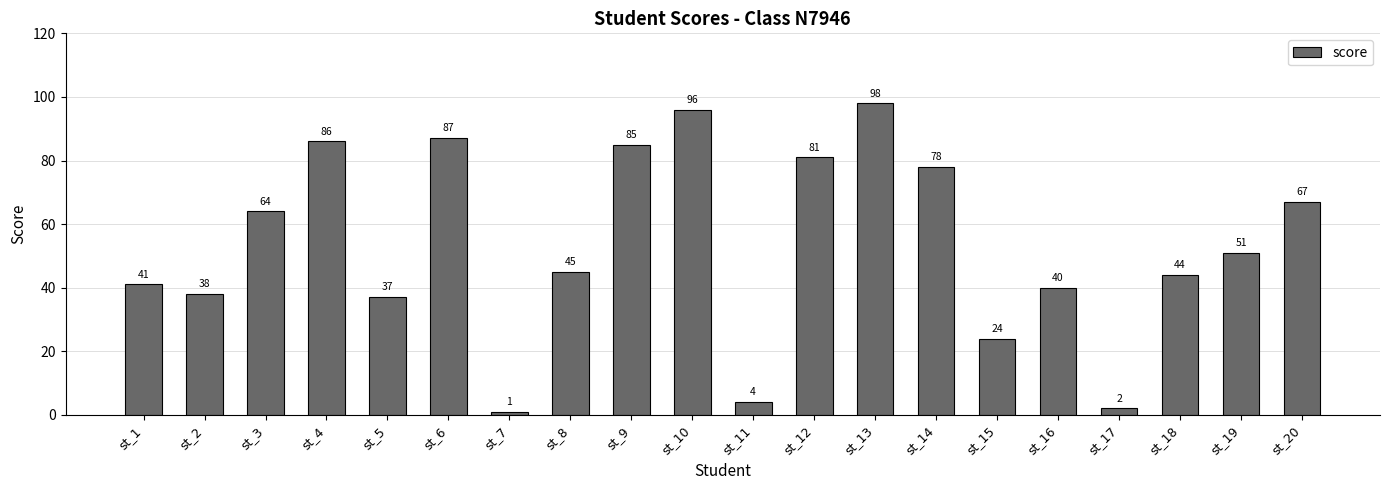

Count the number of categories in the chart.

20